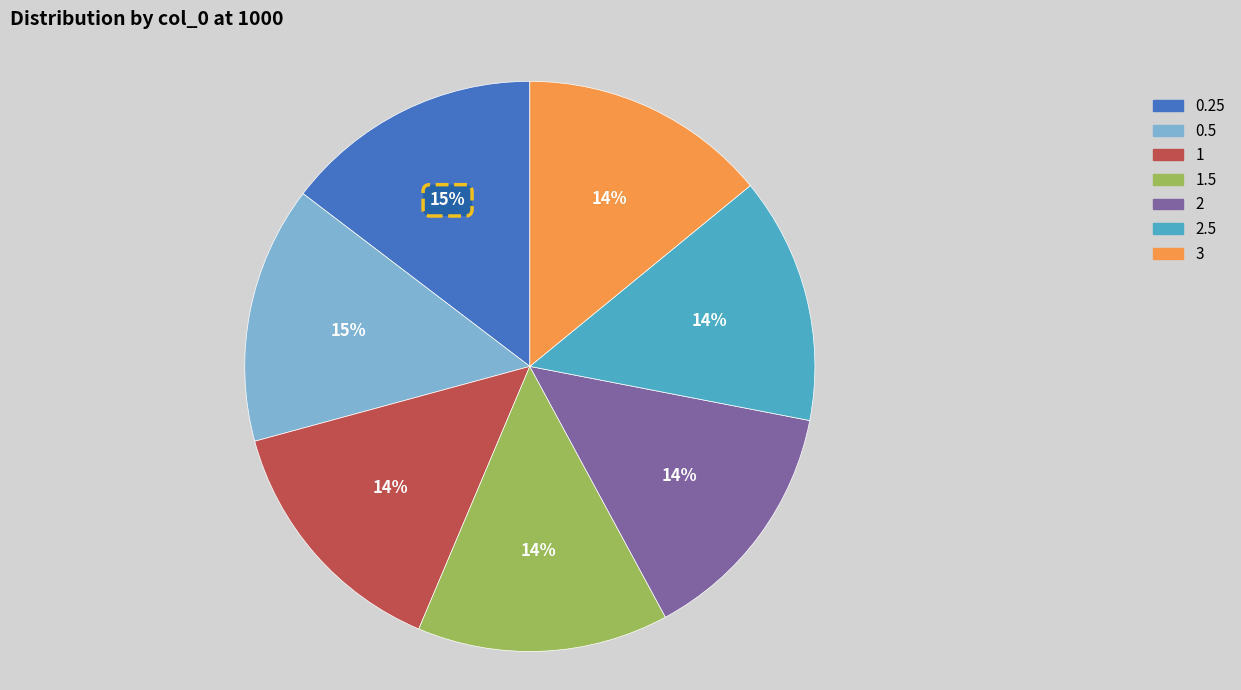

Does any single category account for the majority?

No